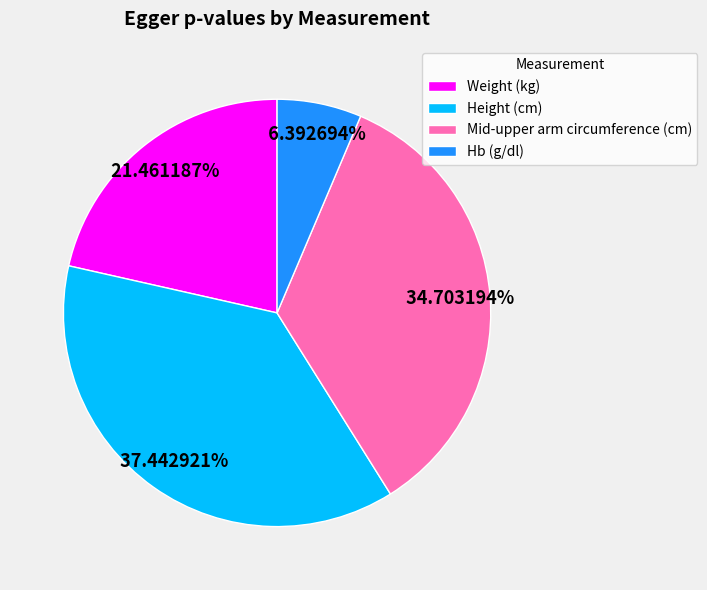

Does Hb (g/dl) represent more than half of the total?

No